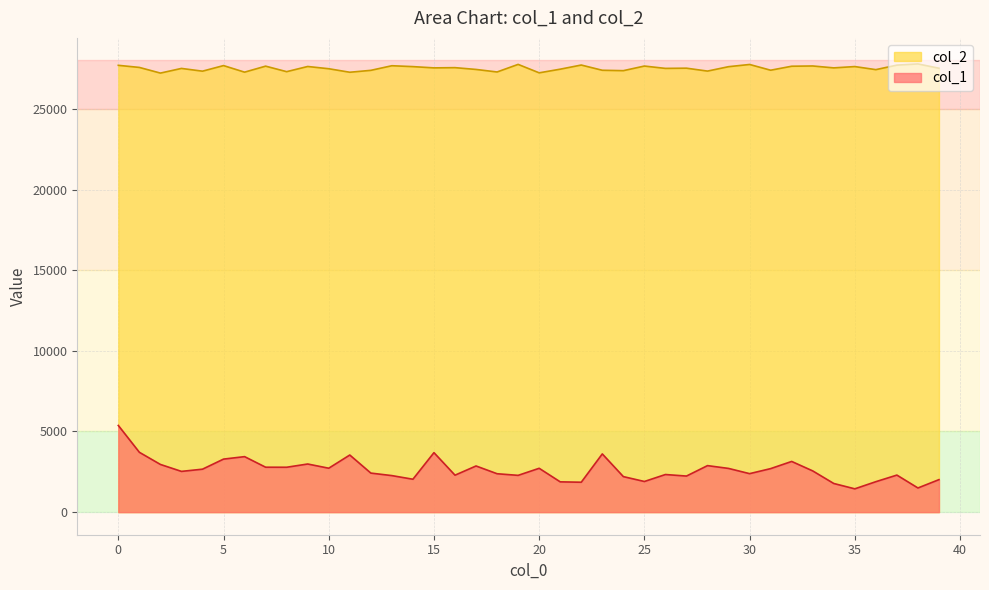

Which series has the widest spread of values?

col_1